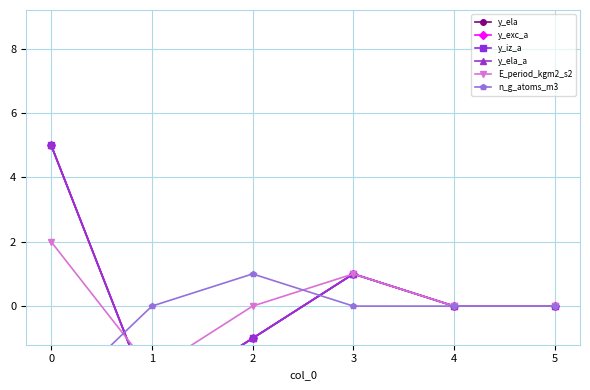

Reading left to right, transcribe all the data shown in this chart.

y_ela: 0=5	1=-3	2=-1	3=1	4=0	5=0
y_exc_a: 0=5	1=-3	2=-1	3=1	4=0	5=0
y_iz_a: 0=5	1=-3	2=-1	3=1	4=0	5=0
y_ela_a: 0=5	1=-3	2=-1	3=1	4=0	5=0
E_period_kgm2_s2: 0=2	1=-2	2=0	3=1	4=0	5=0
n_g_atoms_m3: 0=-3	1=0	2=1	3=0	4=0	5=0